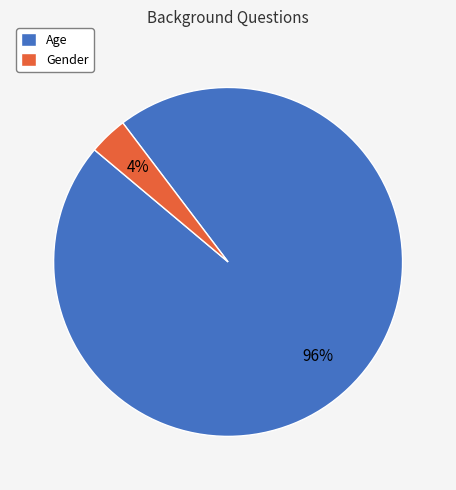

To the nearest percent, what is the combined percentage of Age and Gender?

100%